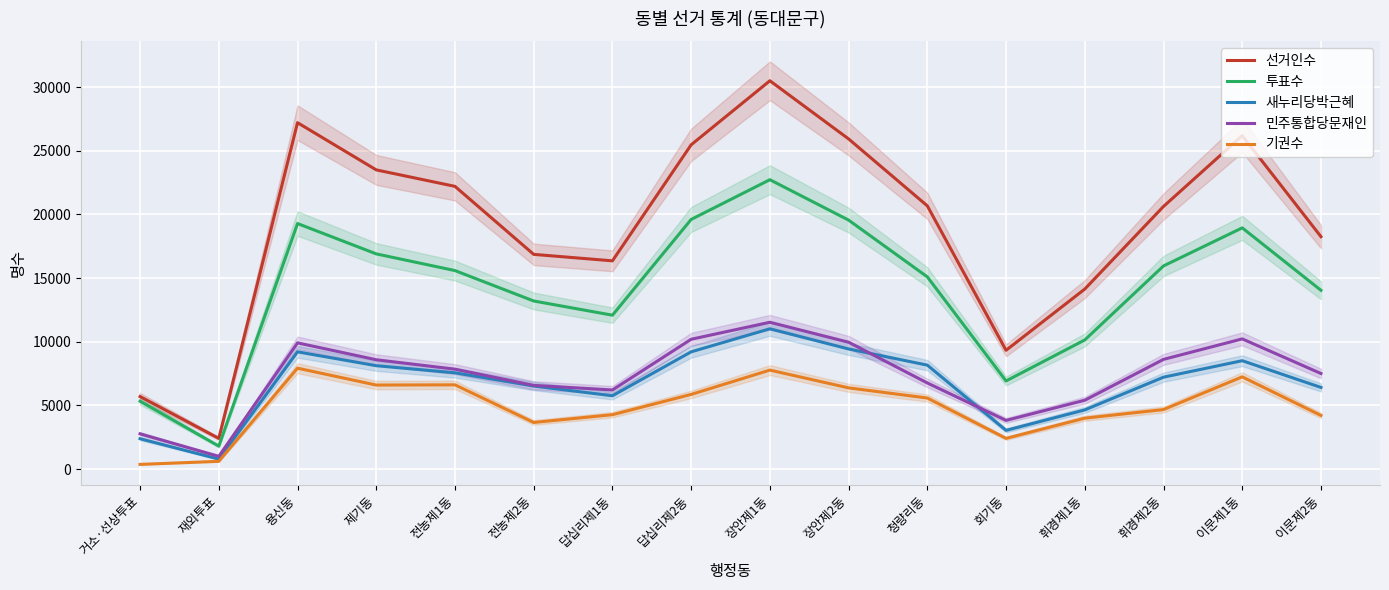

What is the difference between the maximum and minimum values in the 새누리당박근혜 series?

10236